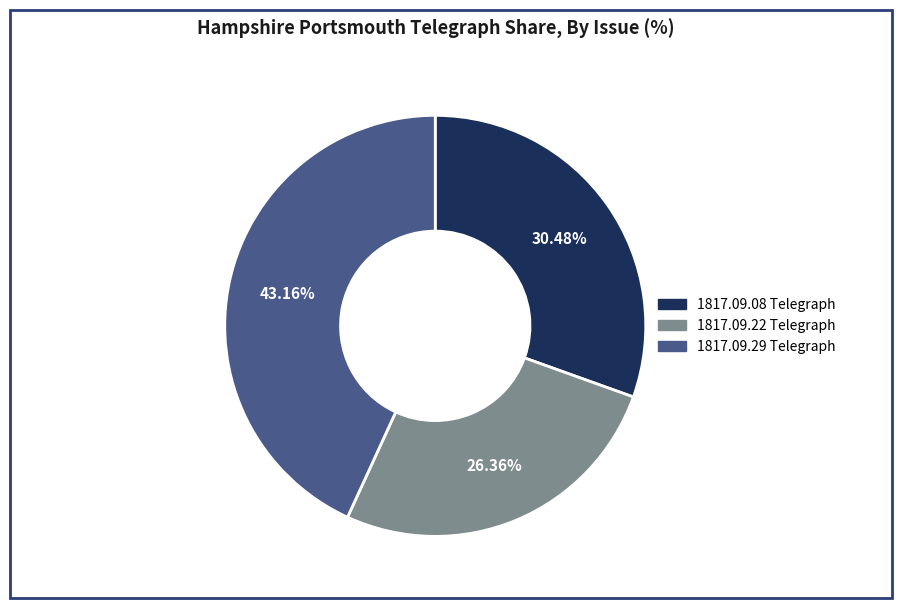

Is there a majority slice in this chart?

No